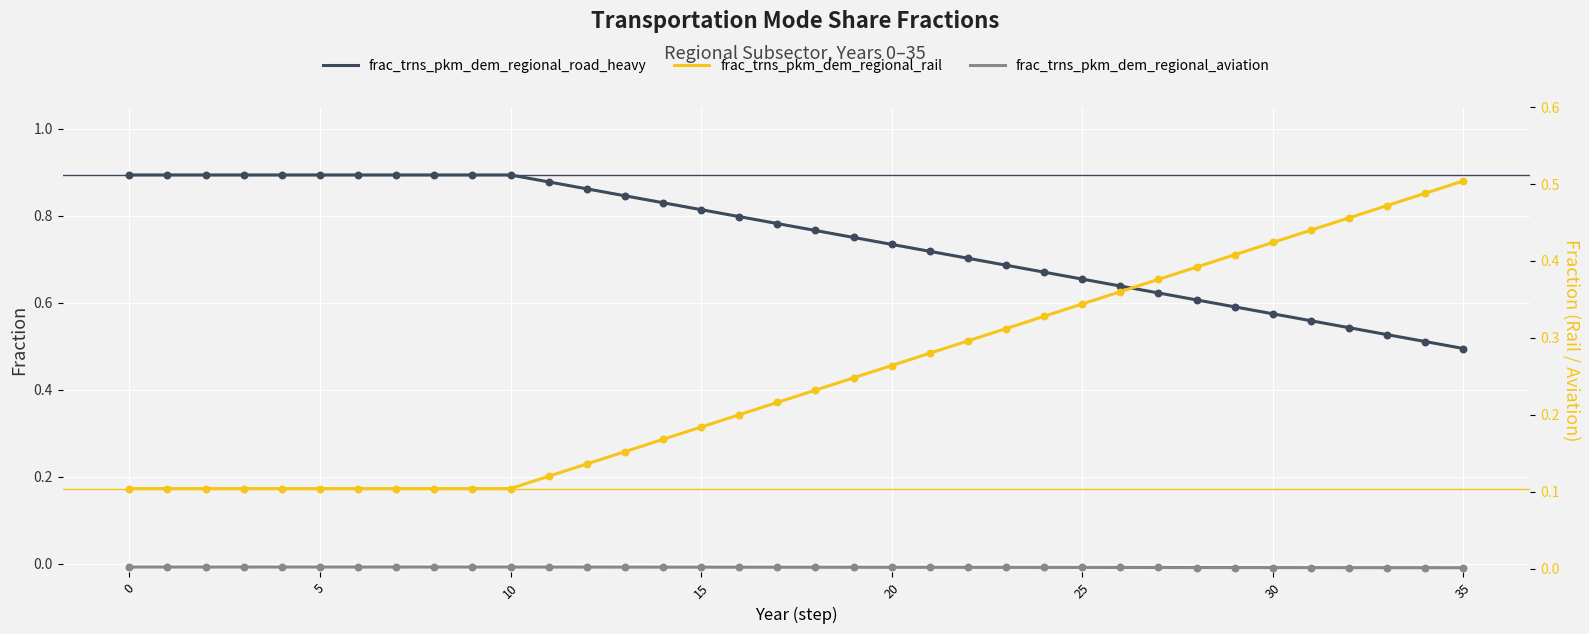

At which category is the sum across all series the highest?

12